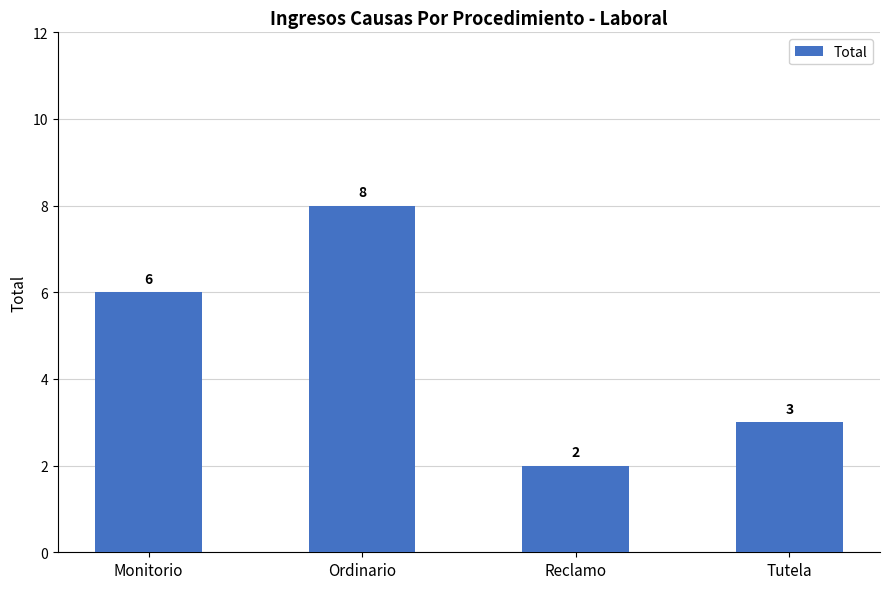

Reading right to left, extract all data points from this chart.

3	2	8	6